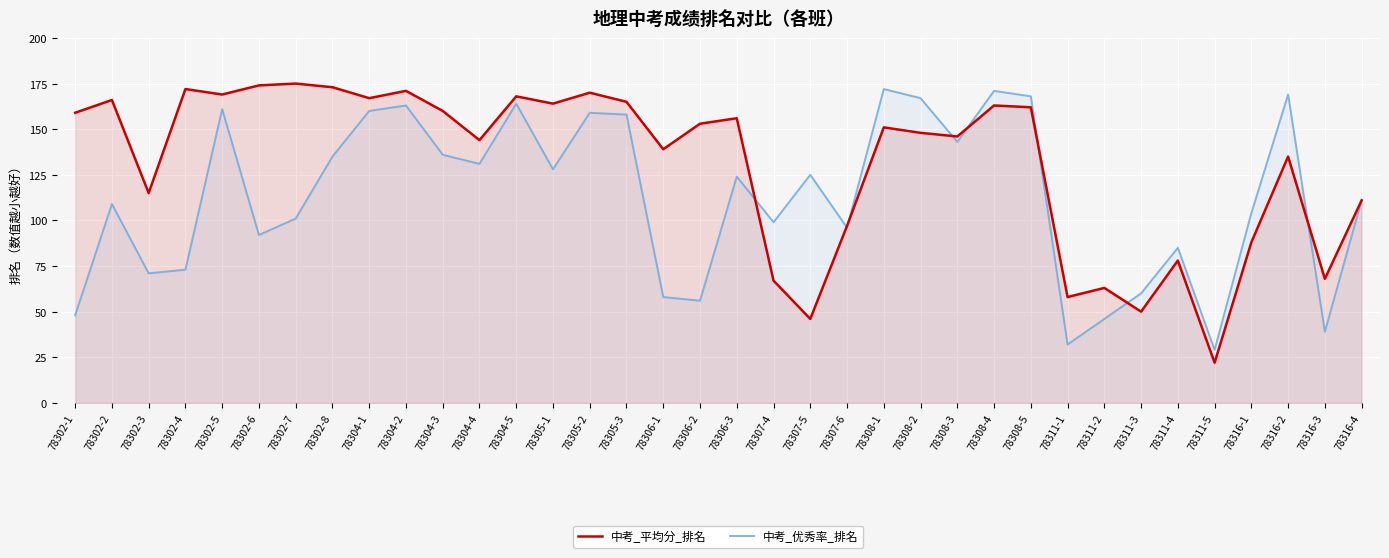

The 中考_平均分_排名 series shows 156 at 78306-3. True or false?

True